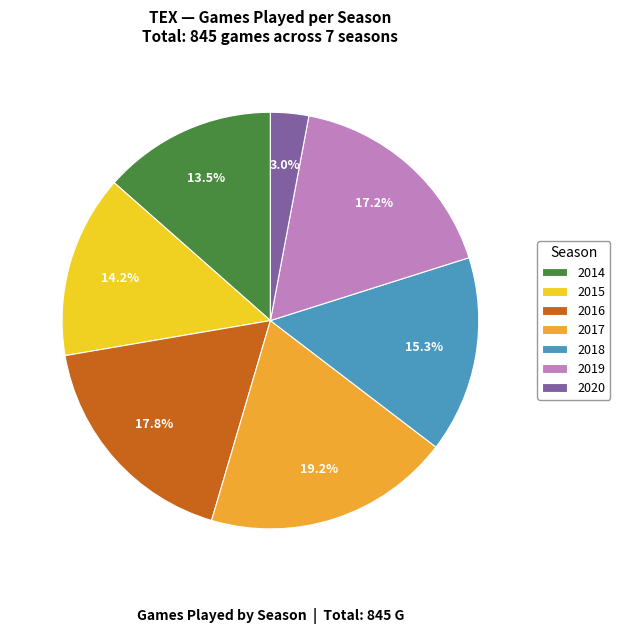

To the nearest percent, what is the average slice percentage?

14%